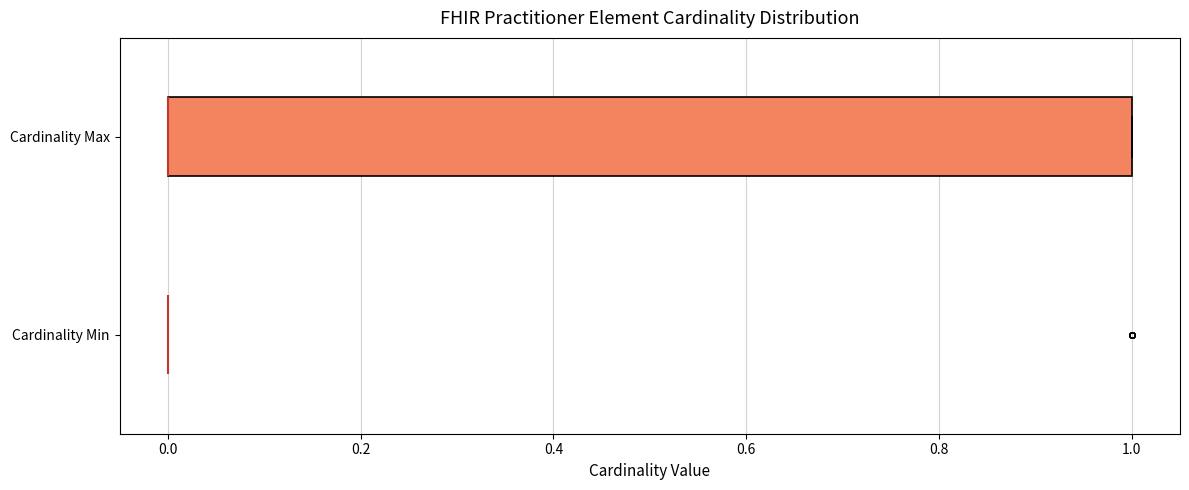

Reading bottom to top, read every box against the x-axis: the position of its median line, the range the box covers, and the ends of its whiskers. The values are not printed on the chart, so give them approximately, as read against the axis.

Cardinality Min: box collapsed to a line at 0, whiskers 0 to 0
Cardinality Max: median 0 (drawn on the box's left edge), box 0 to 1, whiskers 0 to 1